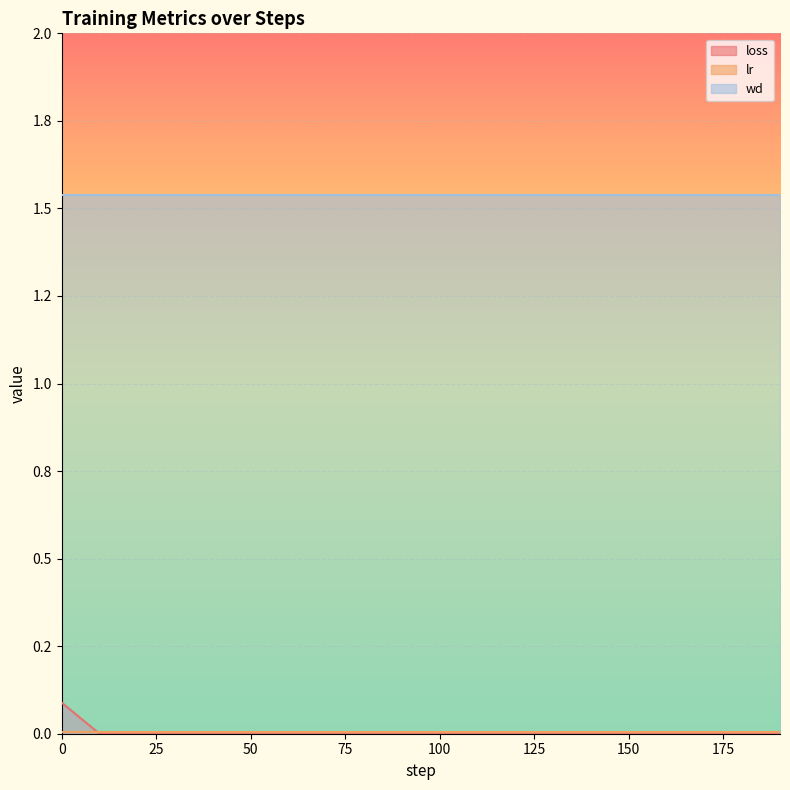

What is the total value across all series at 110?

1.5